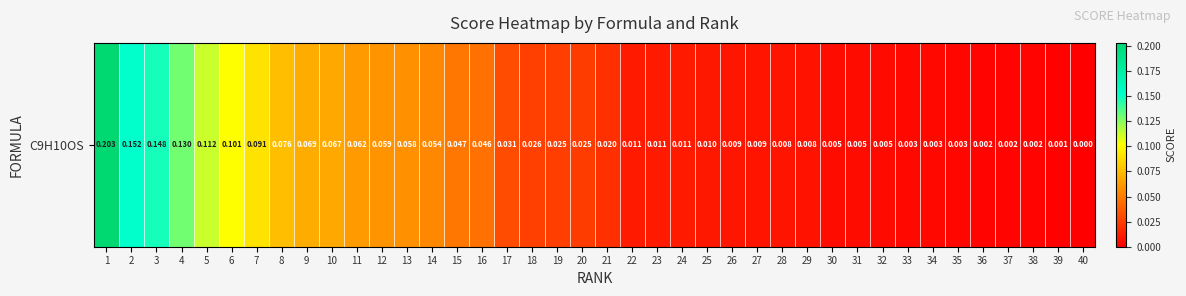

Is it true that the value at 23 is 0.0?

False